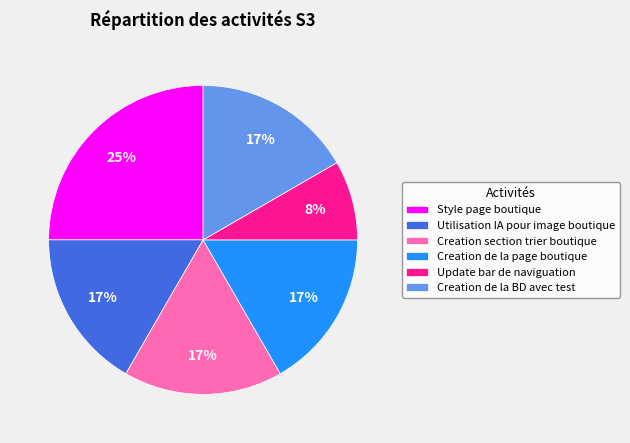

Is Creation section trier boutique the majority of the pie?

No